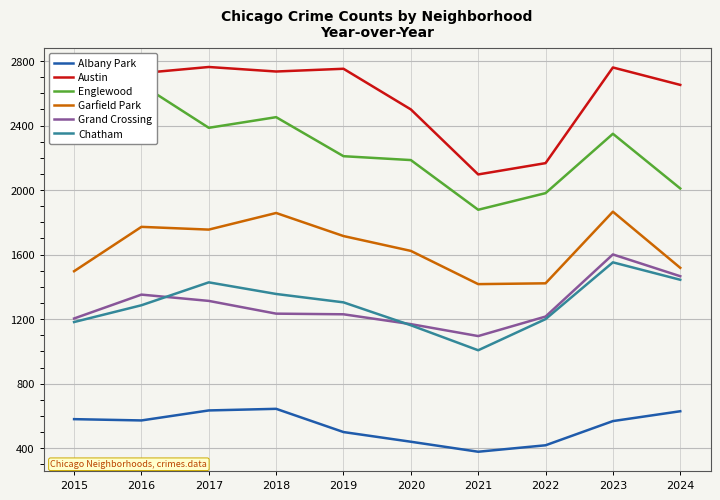

Which series has the widest spread of values?

Englewood